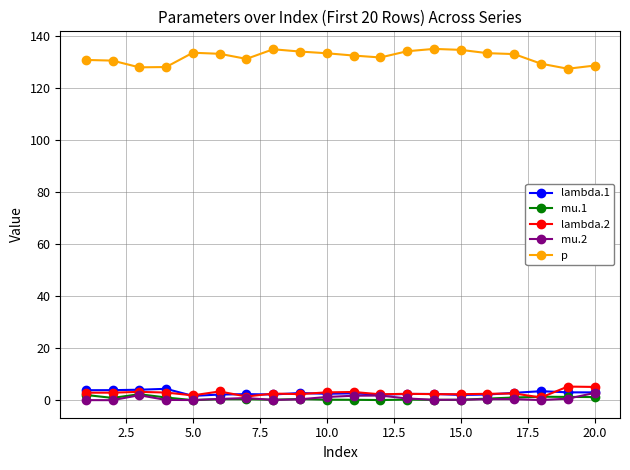

What is the maximum value shown in the chart?

134.9